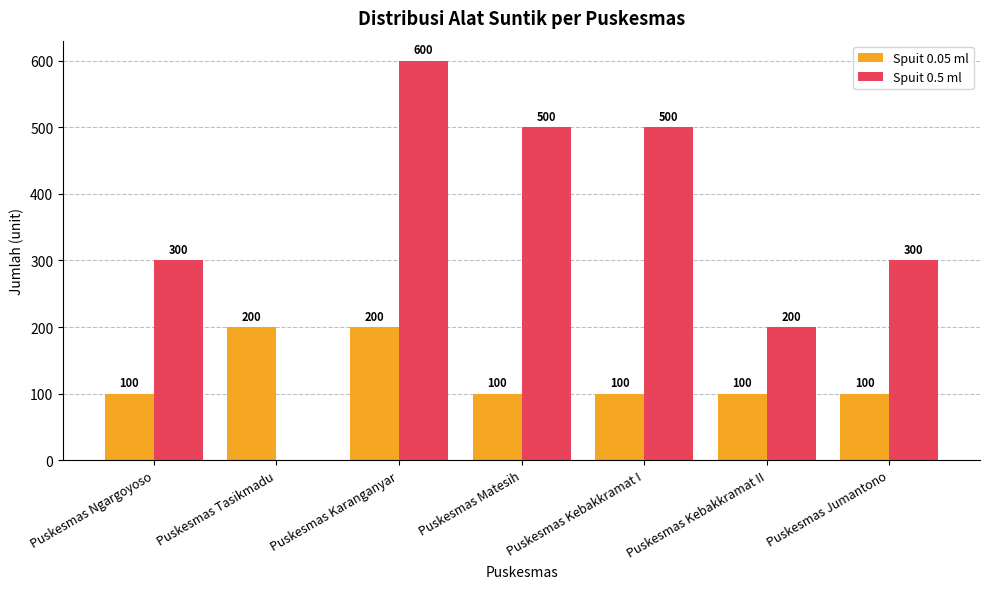

Which series has the largest range (max minus min)?

Spuit 0.5 ml